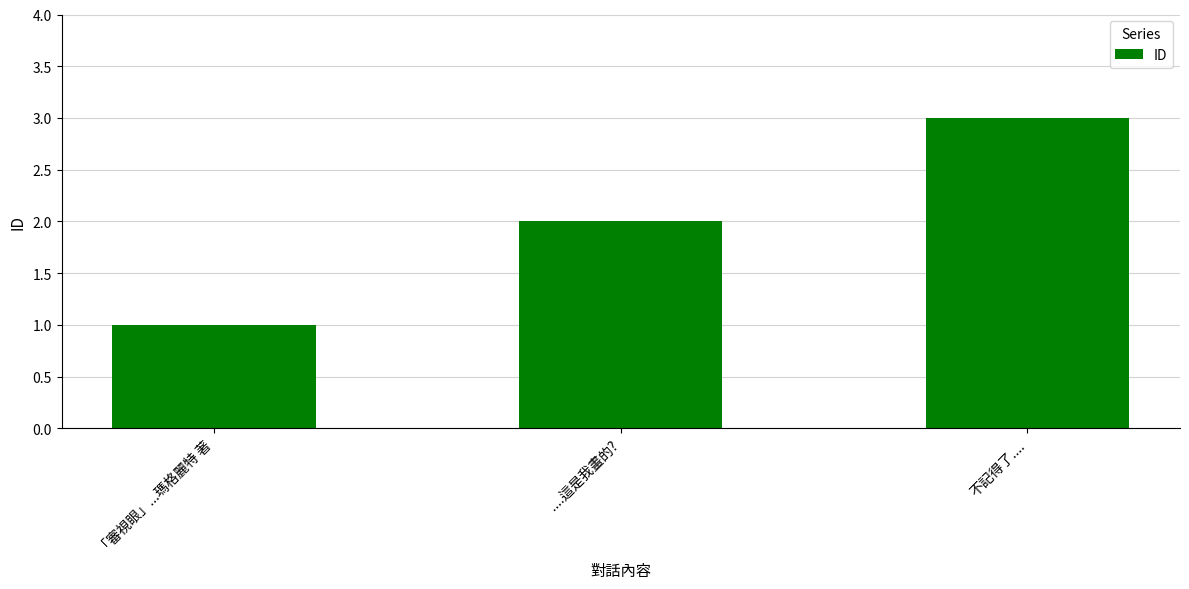

Approximately how many times larger is the value at 不記得了.... compared to ....這是我畫的??

1.5